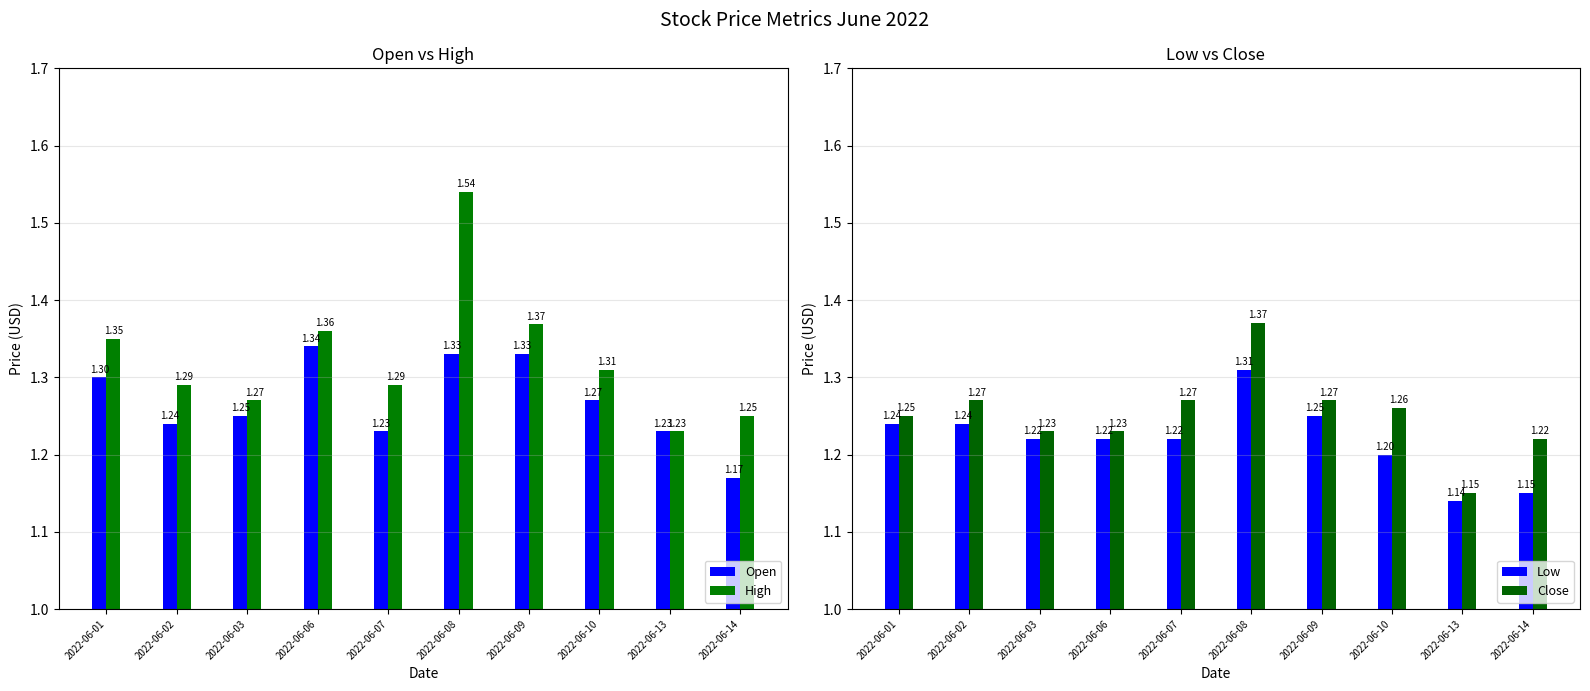

The Open series shows 0.7 at 2022-06-01. True or false?

False